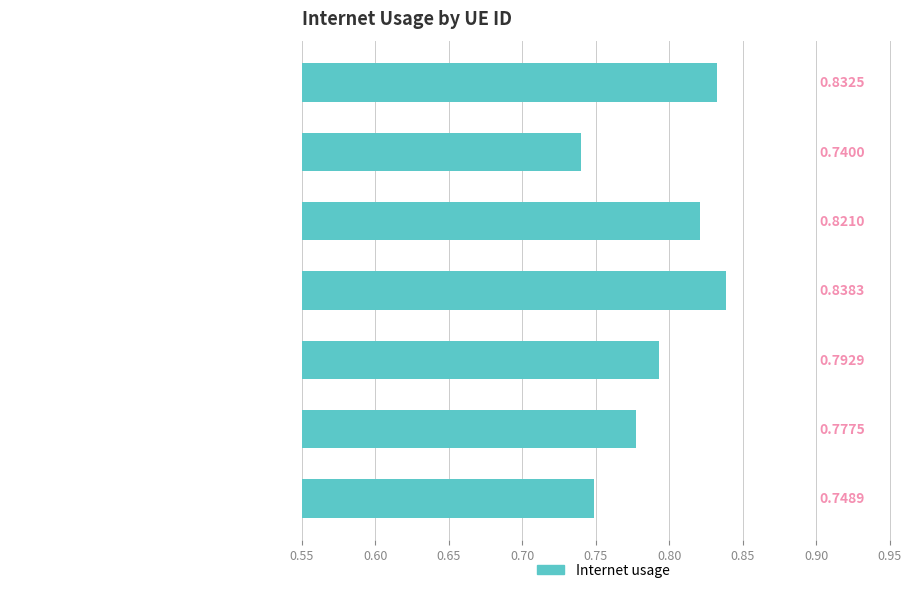

Are the bars horizontal?

Yes